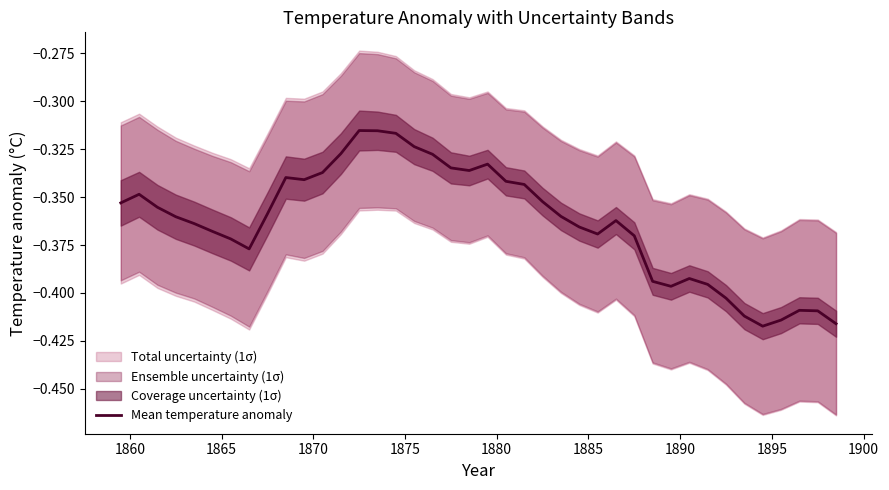

What is the minimum value shown in the chart?

-0.4